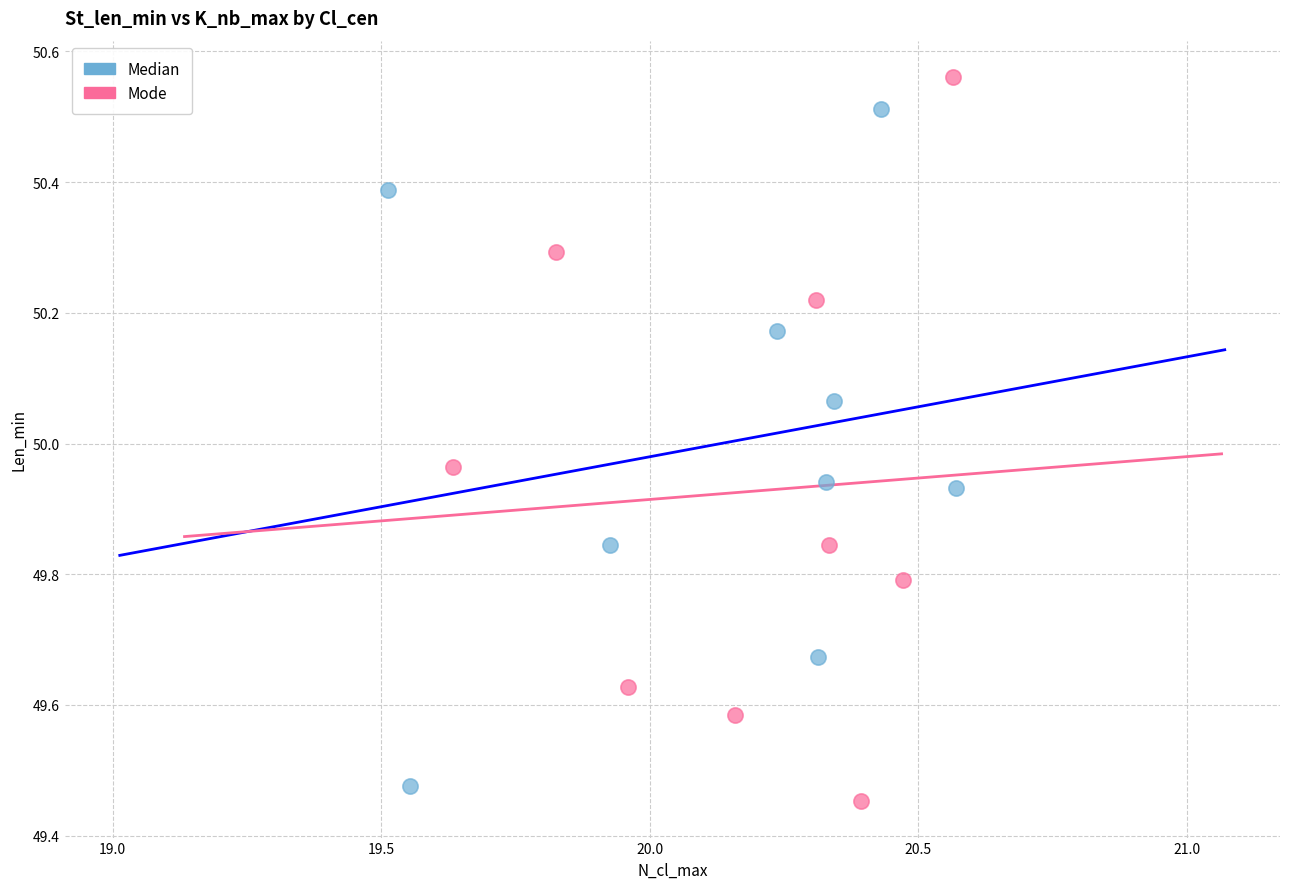

Which series has the widest spread of Y values?

Mode